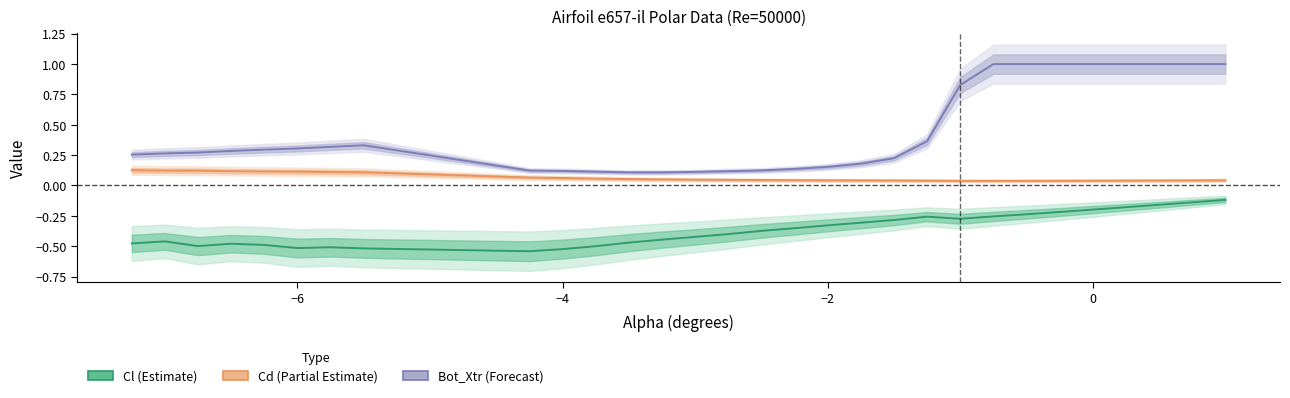

True or false: Bot_Xtr (Forecast) and Cl (Estimate) cross at least once.

False